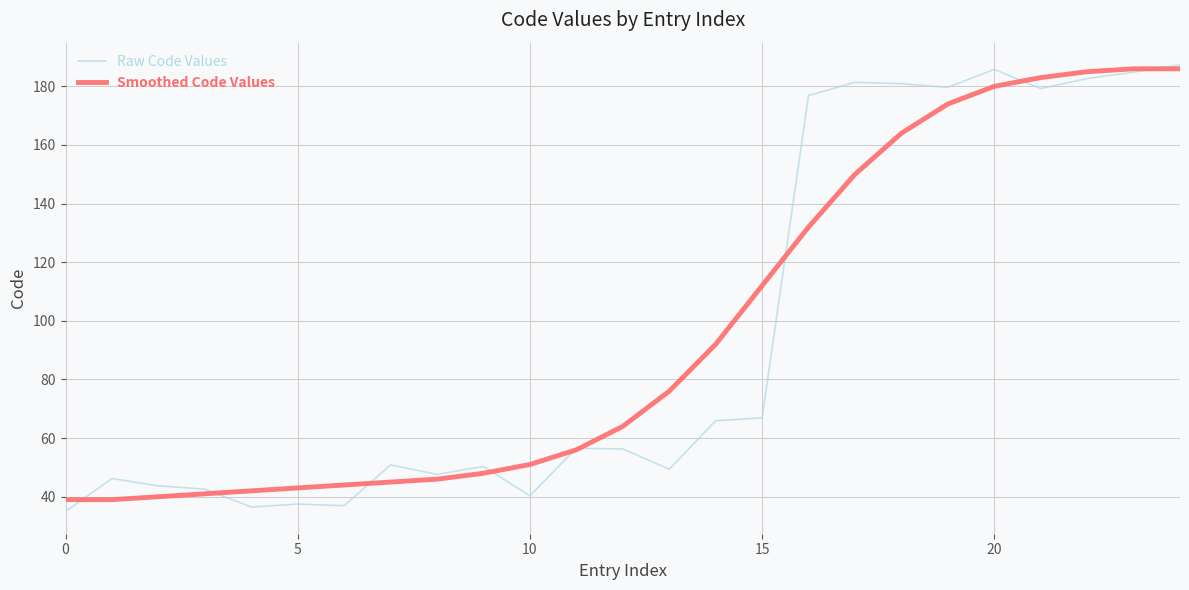

Which series has the widest spread of values?

Raw Code Values